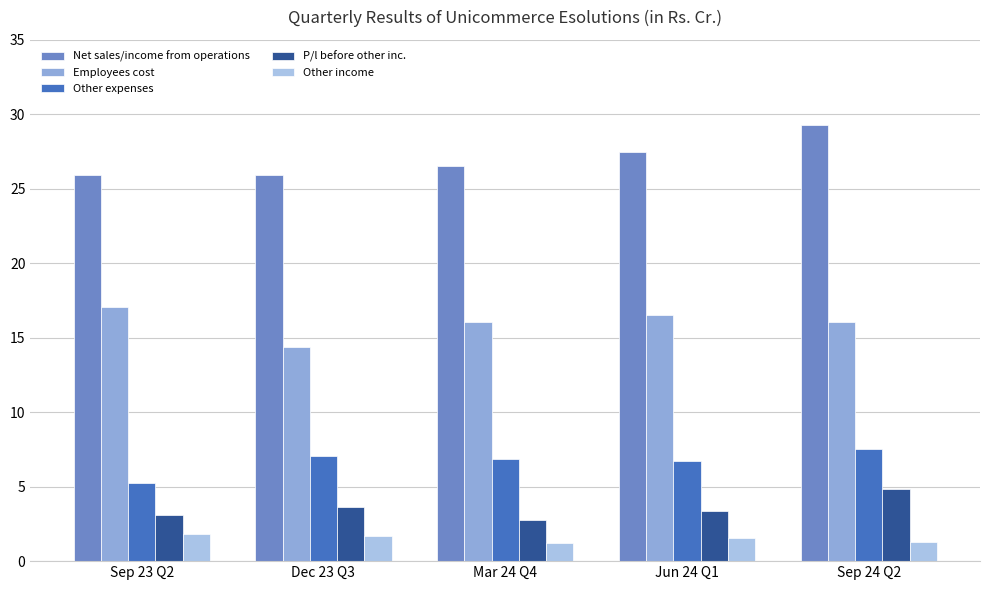

What is the difference between the maximum and minimum values in the Net sales/income from operations series?

3.4